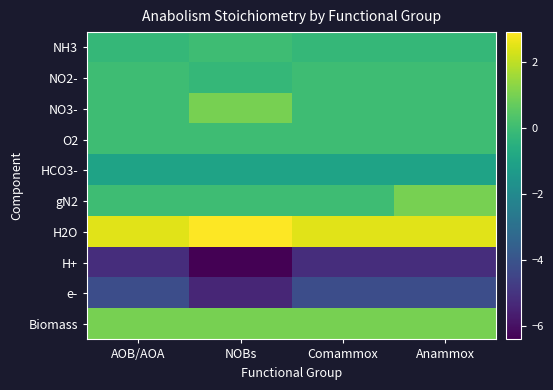

Reading left to right, what are all the values shown in this chart?

NH3: AOB/AOA=-0.2	NOBs=0.0	Comammox=-0.2	Anammox=-0.2
NO2-: AOB/AOA=0.0	NOBs=-0.2	Comammox=0.0	Anammox=0.0
NO3-: AOB/AOA=0.0	NOBs=1.0	Comammox=0.0	Anammox=0.0
O2: AOB/AOA=0.0	NOBs=0.0	Comammox=0.0	Anammox=0.0
HCO3-: AOB/AOA=-1.0	NOBs=-1.0	Comammox=-1.0	Anammox=-1.0
gN2: AOB/AOA=0.0	NOBs=0.0	Comammox=0.0	Anammox=1.0
H2O: AOB/AOA=2.5	NOBs=2.9	Comammox=2.5	Anammox=2.5
H+: AOB/AOA=-5.2	NOBs=-6.4	Comammox=-5.2	Anammox=-5.2
e-: AOB/AOA=-4.2	NOBs=-5.4	Comammox=-4.2	Anammox=-4.2
Biomass: AOB/AOA=1.0	NOBs=1.0	Comammox=1.0	Anammox=1.0